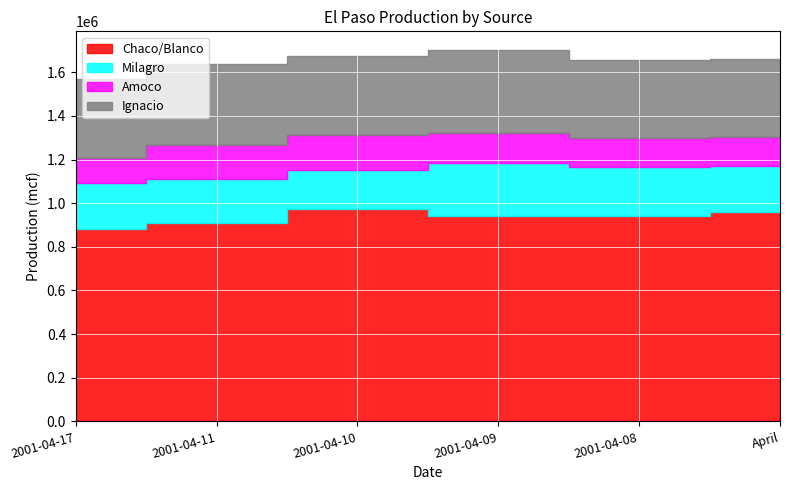

At which category is the sum across all series the highest?

2001-04-09